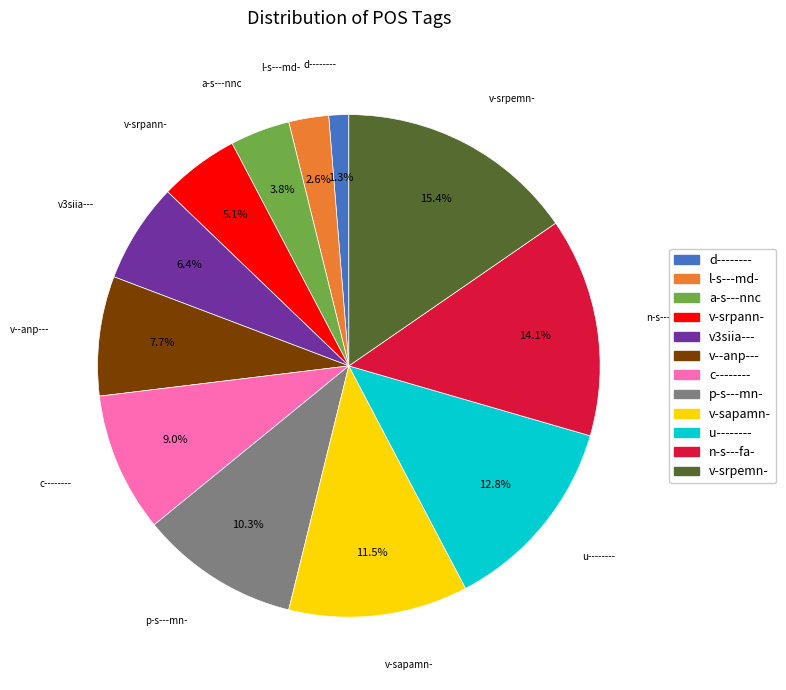

Which has a higher value, v--anp--- or n-s---fa-?

n-s---fa-